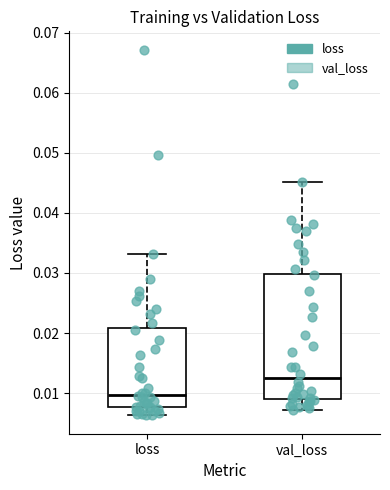

Reading left to right, read every box against the y-axis: the position of its median line, the range the box covers, and the ends of its whiskers. The values are not printed on the chart, so give them approximately, as read against the axis.

loss: median 0.010, box 0.008 to 0.021, whiskers 0.006 to 0.033
val_loss: median 0.013, box 0.009 to 0.030, whiskers 0.007 to 0.045